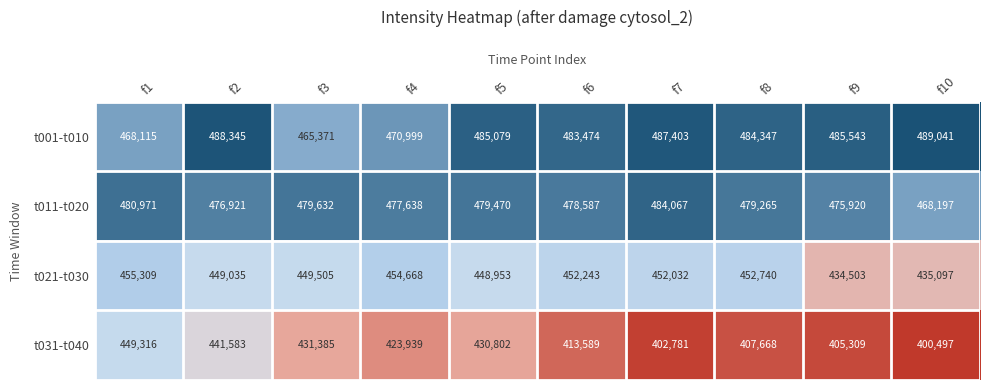

What is the difference between the highest and lowest values at f10?

88544